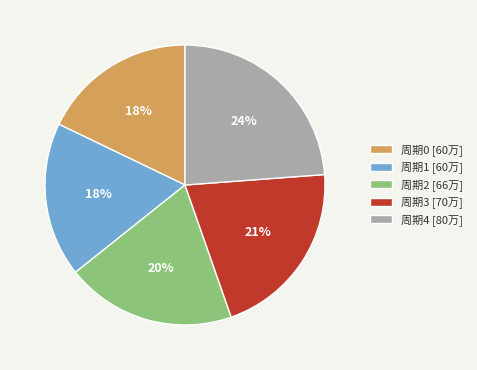

Is the sum of 周期0 and 周期2 greater than half?

No